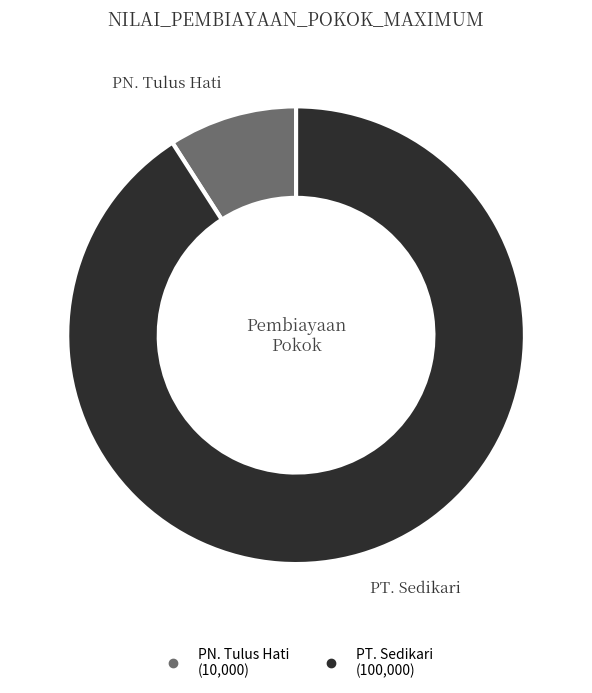

Which slice is the largest?

PT. Sedikari